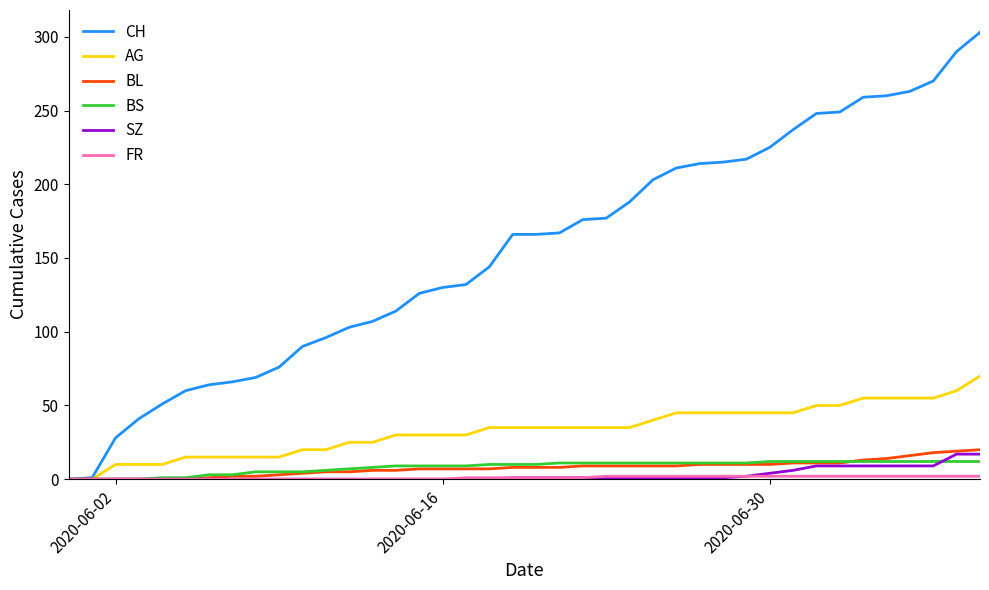

Which series has the largest total across all categories?

CH